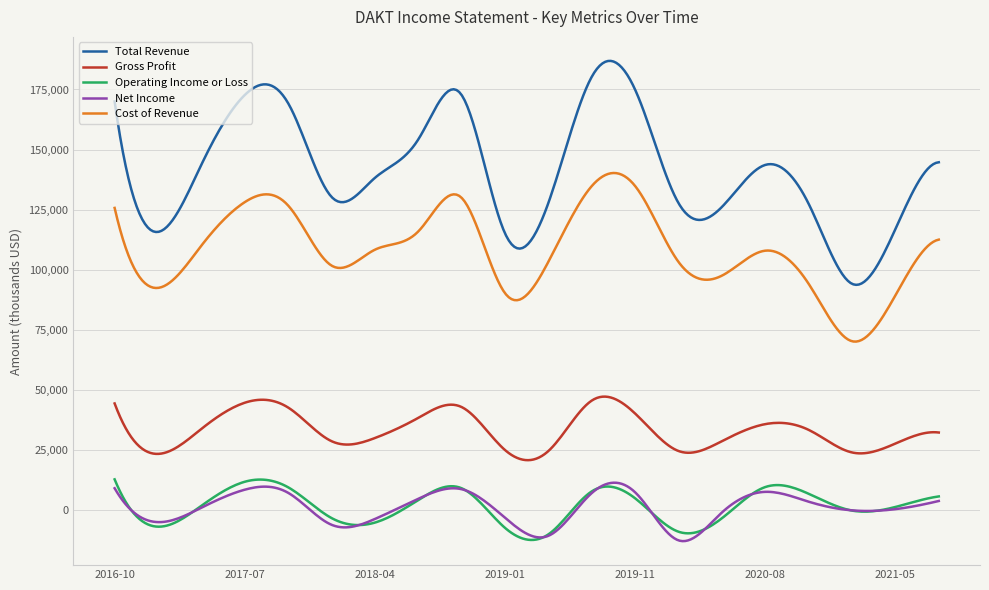

True or false: Net Income and Total Revenue cross at least once.

False